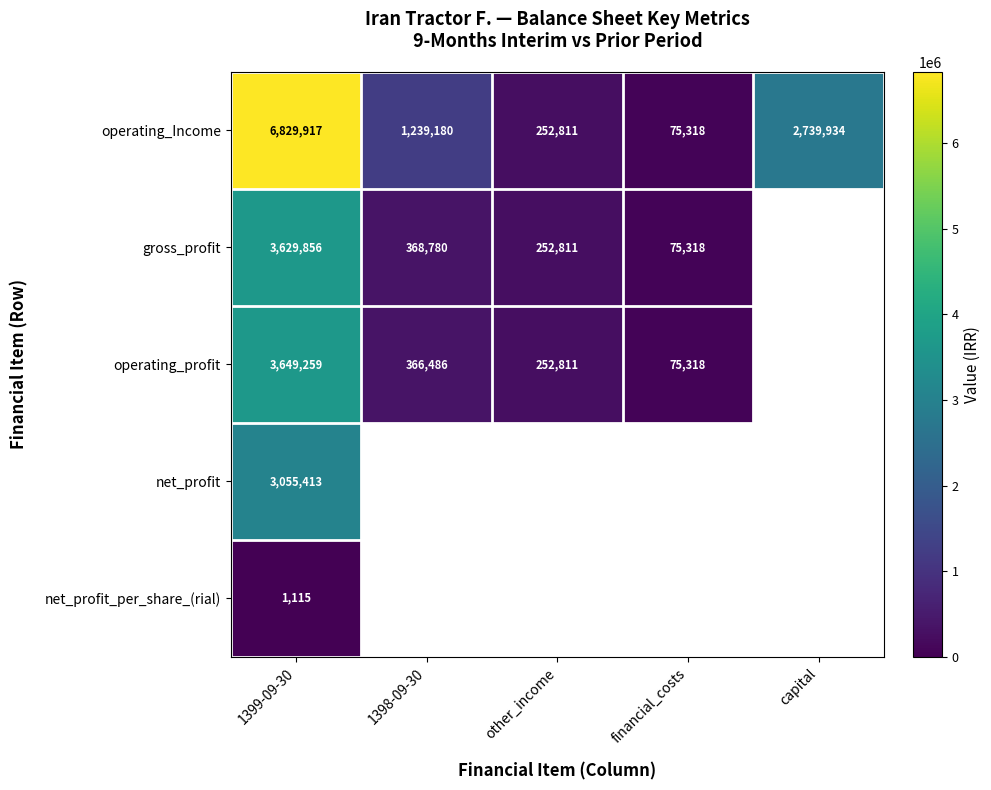

At which label does net_profit reach its peak?

1399-09-30